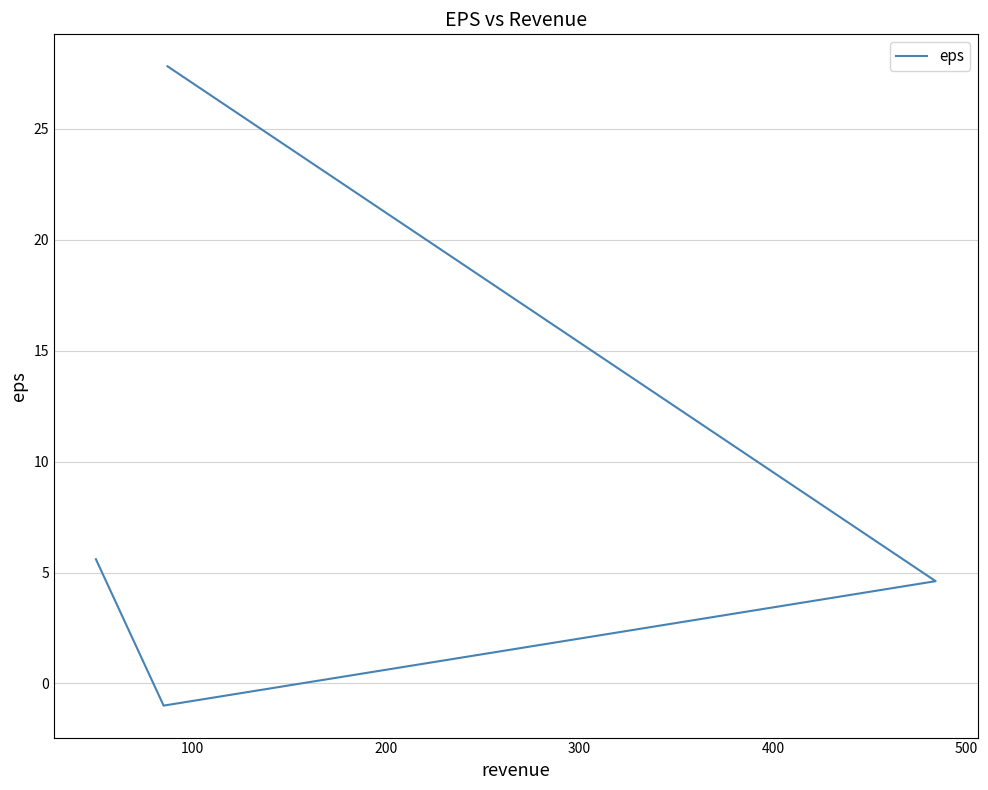

How many lines are shown in the chart?

1